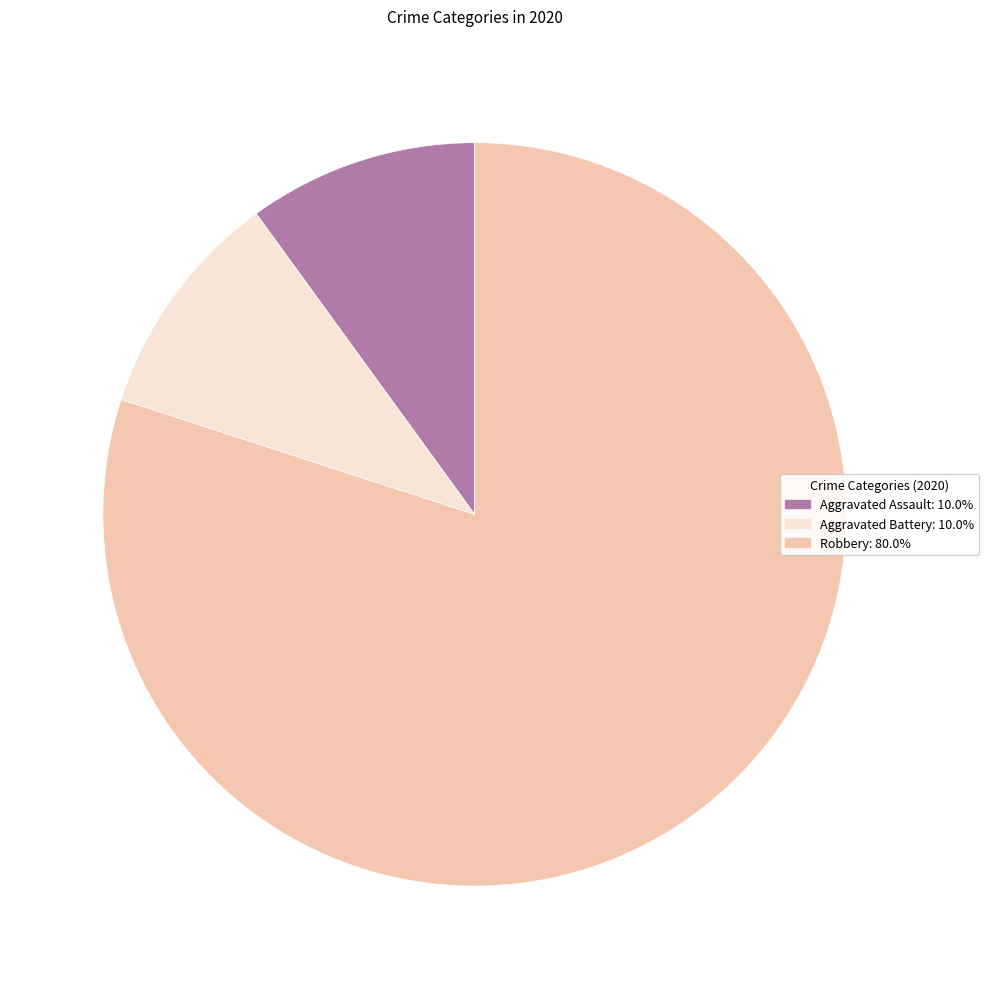

Do Aggravated Battery: 10.0% and Robbery: 80.0% together represent more than half of the pie?

Yes